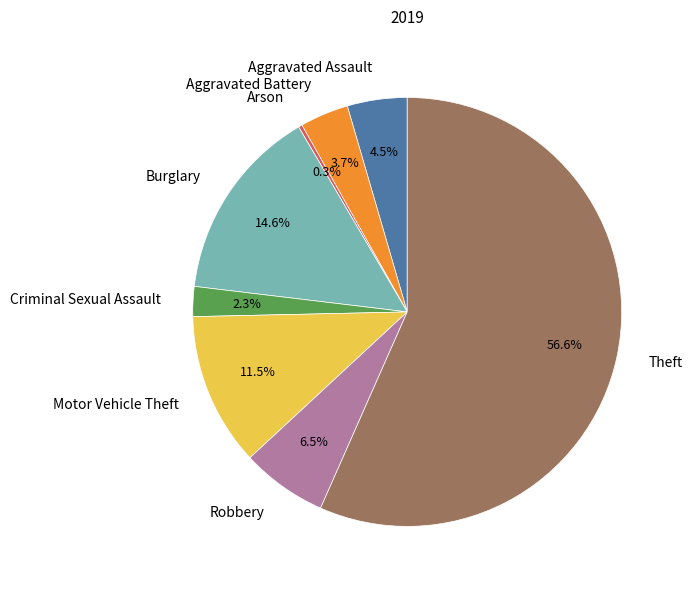

Is it true that Criminal Sexual Assault is 2% of the pie?

True